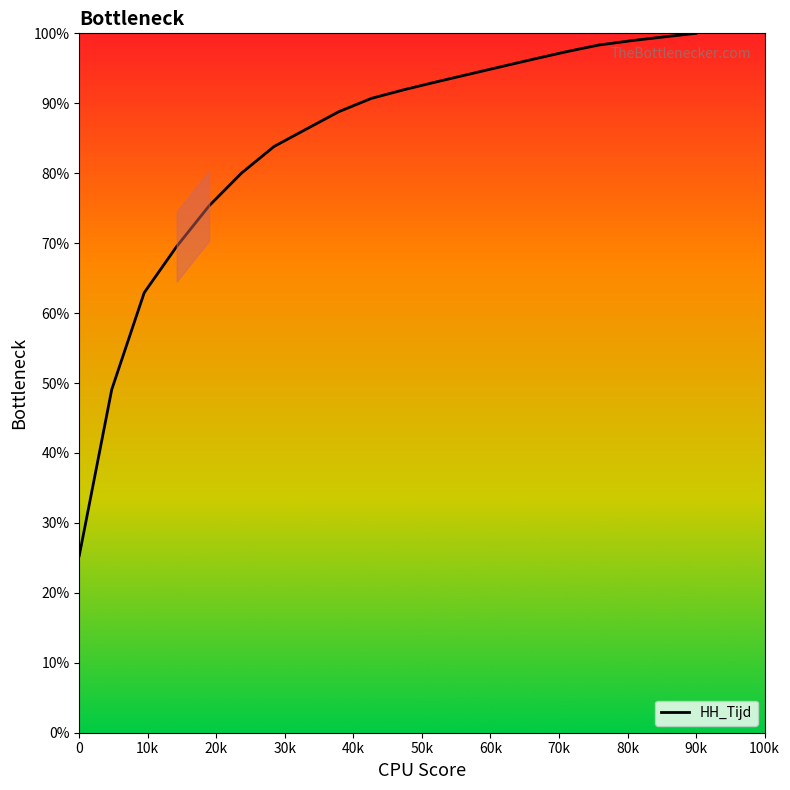

How many lines are shown in the chart?

1